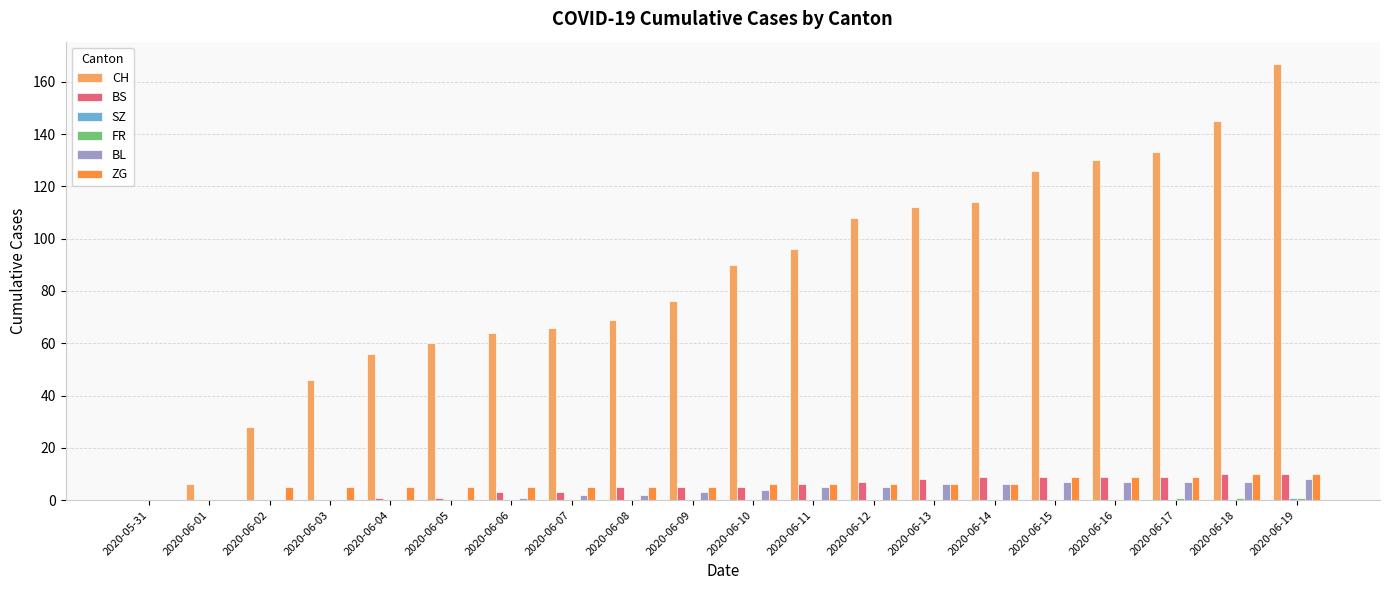

How many groups of bars are there?

20